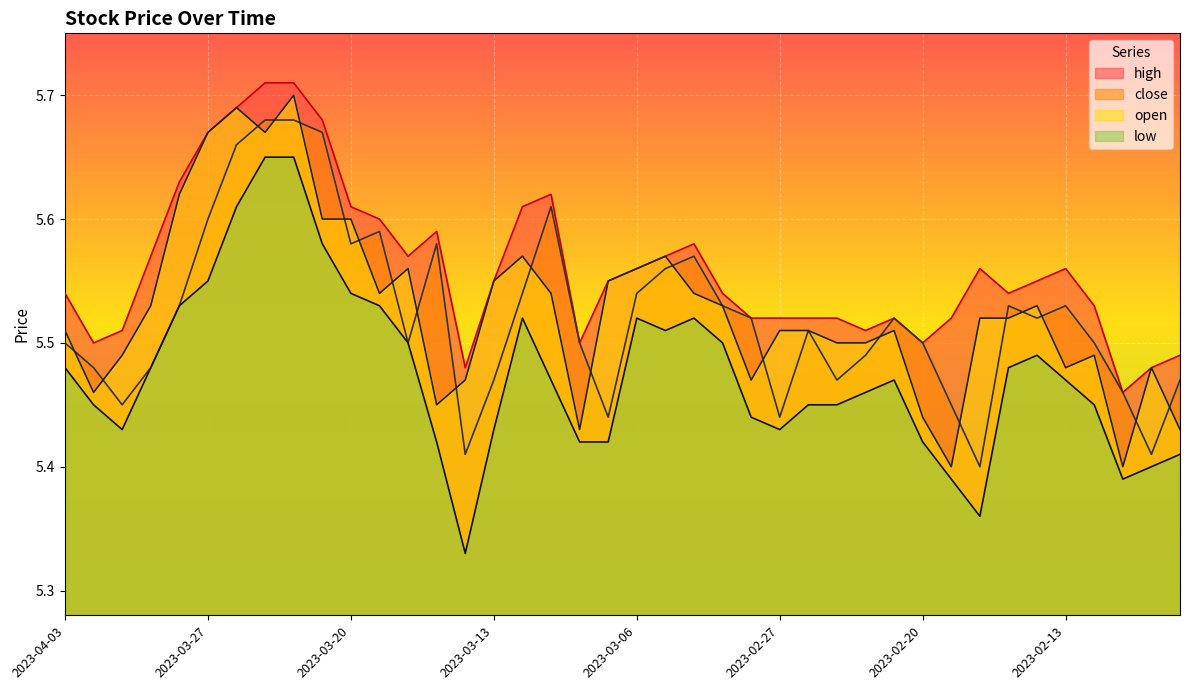

Reading right to left, transcribe all the data shown in this chart.

high: 2023-02-07=5.5	2023-02-08=5.5	2023-02-09=5.5	2023-02-10=5.5	2023-02-13=5.6	2023-02-14=5.5	2023-02-15=5.5	2023-02-16=5.6	2023-02-17=5.5	2023-02-20=5.5	2023-02-21=5.5	2023-02-22=5.5	2023-02-23=5.5	2023-02-24=5.5	2023-02-27=5.5	2023-02-28=5.5	2023-03-01=5.5	2023-03-02=5.6	2023-03-03=5.6	2023-03-06=5.6	2023-03-07=5.5	2023-03-08=5.5	2023-03-09=5.6	2023-03-10=5.6	2023-03-13=5.5	2023-03-14=5.5	2023-03-15=5.6	2023-03-16=5.6	2023-03-17=5.6	2023-03-20=5.6	2023-03-21=5.7	2023-03-22=5.7	2023-03-23=5.7	2023-03-24=5.7	2023-03-27=5.7	2023-03-28=5.6	2023-03-29=5.6	2023-03-30=5.5	2023-03-31=5.5	2023-04-03=5.5
close: 2023-02-07=5.5	2023-02-08=5.4	2023-02-09=5.5	2023-02-10=5.5	2023-02-13=5.5	2023-02-14=5.5	2023-02-15=5.5	2023-02-16=5.4	2023-02-17=5.5	2023-02-20=5.5	2023-02-21=5.5	2023-02-22=5.5	2023-02-23=5.5	2023-02-24=5.5	2023-02-27=5.4	2023-02-28=5.5	2023-03-01=5.5	2023-03-02=5.6	2023-03-03=5.6	2023-03-06=5.5	2023-03-07=5.4	2023-03-08=5.5	2023-03-09=5.6	2023-03-10=5.5	2023-03-13=5.5	2023-03-14=5.4	2023-03-15=5.6	2023-03-16=5.5	2023-03-17=5.6	2023-03-20=5.6	2023-03-21=5.7	2023-03-22=5.7	2023-03-23=5.7	2023-03-24=5.7	2023-03-27=5.6	2023-03-28=5.5	2023-03-29=5.5	2023-03-30=5.5	2023-03-31=5.5	2023-04-03=5.5
open: 2023-02-07=5.4	2023-02-08=5.5	2023-02-09=5.4	2023-02-10=5.5	2023-02-13=5.5	2023-02-14=5.5	2023-02-15=5.5	2023-02-16=5.5	2023-02-17=5.4	2023-02-20=5.4	2023-02-21=5.5	2023-02-22=5.5	2023-02-23=5.5	2023-02-24=5.5	2023-02-27=5.5	2023-02-28=5.5	2023-03-01=5.5	2023-03-02=5.5	2023-03-03=5.6	2023-03-06=5.6	2023-03-07=5.5	2023-03-08=5.4	2023-03-09=5.5	2023-03-10=5.6	2023-03-13=5.5	2023-03-14=5.5	2023-03-15=5.5	2023-03-16=5.6	2023-03-17=5.5	2023-03-20=5.6	2023-03-21=5.6	2023-03-22=5.7	2023-03-23=5.7	2023-03-24=5.7	2023-03-27=5.7	2023-03-28=5.6	2023-03-29=5.5	2023-03-30=5.5	2023-03-31=5.5	2023-04-03=5.5
low: 2023-02-07=5.4	2023-02-08=5.4	2023-02-09=5.4	2023-02-10=5.5	2023-02-13=5.5	2023-02-14=5.5	2023-02-15=5.5	2023-02-16=5.4	2023-02-17=5.4	2023-02-20=5.4	2023-02-21=5.5	2023-02-22=5.5	2023-02-23=5.5	2023-02-24=5.5	2023-02-27=5.4	2023-02-28=5.4	2023-03-01=5.5	2023-03-02=5.5	2023-03-03=5.5	2023-03-06=5.5	2023-03-07=5.4	2023-03-08=5.4	2023-03-09=5.5	2023-03-10=5.5	2023-03-13=5.4	2023-03-14=5.3	2023-03-15=5.4	2023-03-16=5.5	2023-03-17=5.5	2023-03-20=5.5	2023-03-21=5.6	2023-03-22=5.7	2023-03-23=5.7	2023-03-24=5.6	2023-03-27=5.5	2023-03-28=5.5	2023-03-29=5.5	2023-03-30=5.4	2023-03-31=5.5	2023-04-03=5.5